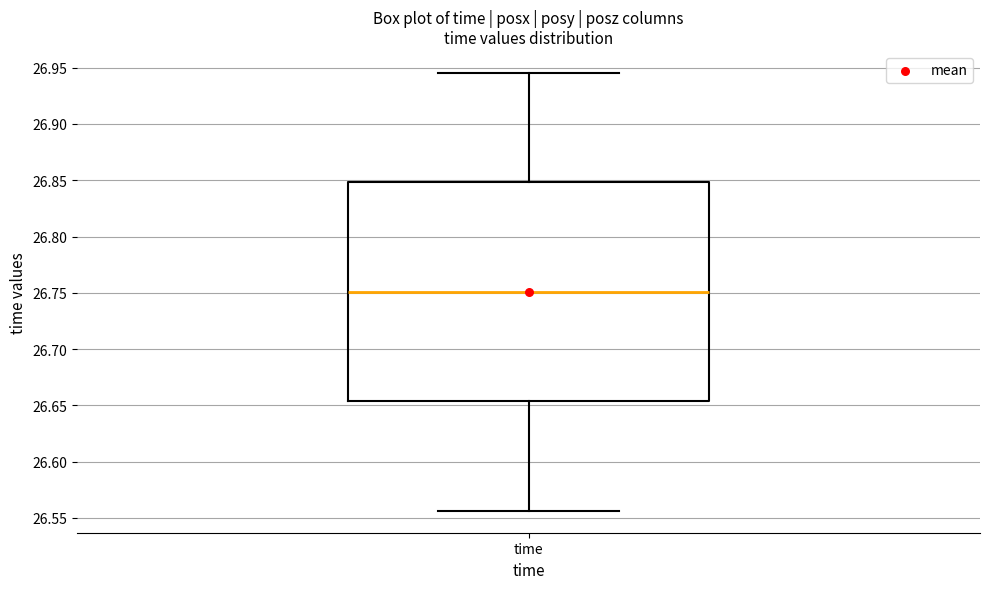

Transcribe this box plot: give where the median line is, the range the box spans, and where the two whiskers end, as read against the y-axis. The values are not printed on the chart, so give them approximately, as read against the axis.

median 26.750, box 26.655 to 26.850, whiskers 26.555 to 26.945